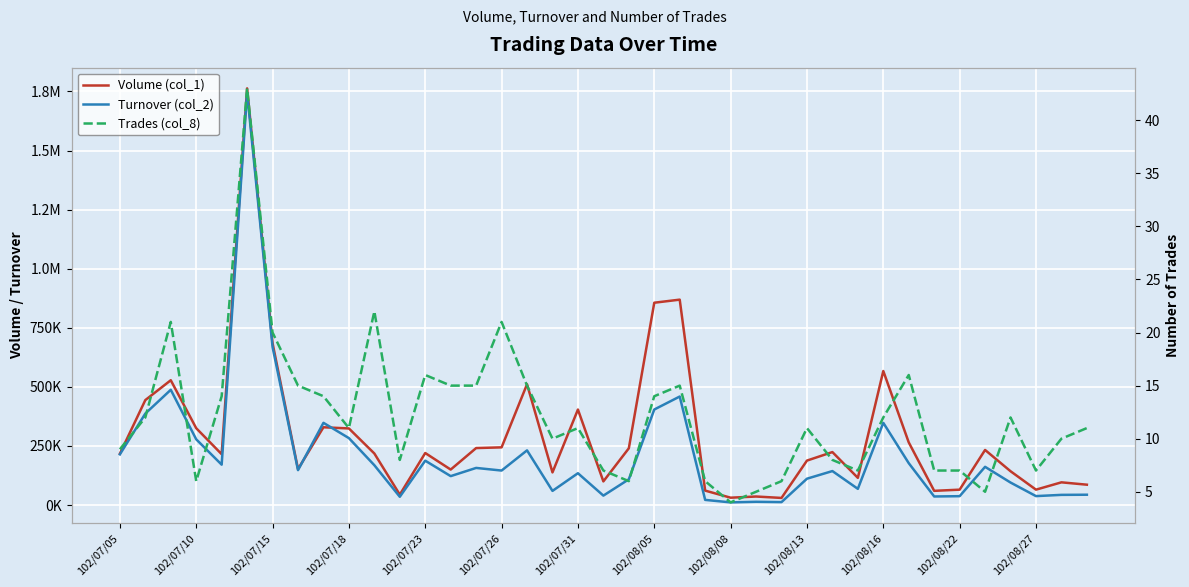

Which series has the largest range (max minus min)?

Turnover (col_2)